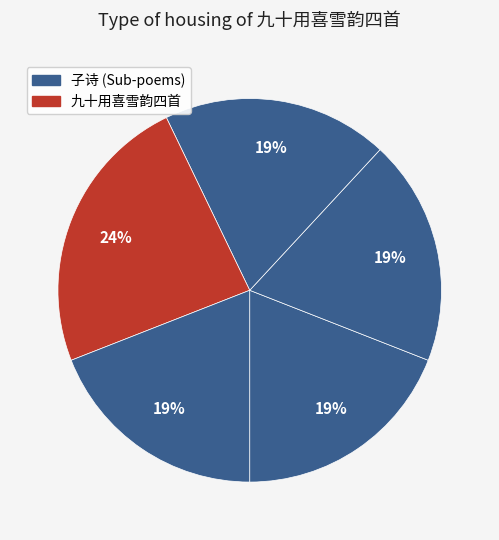

How many segments does this pie chart have?

5